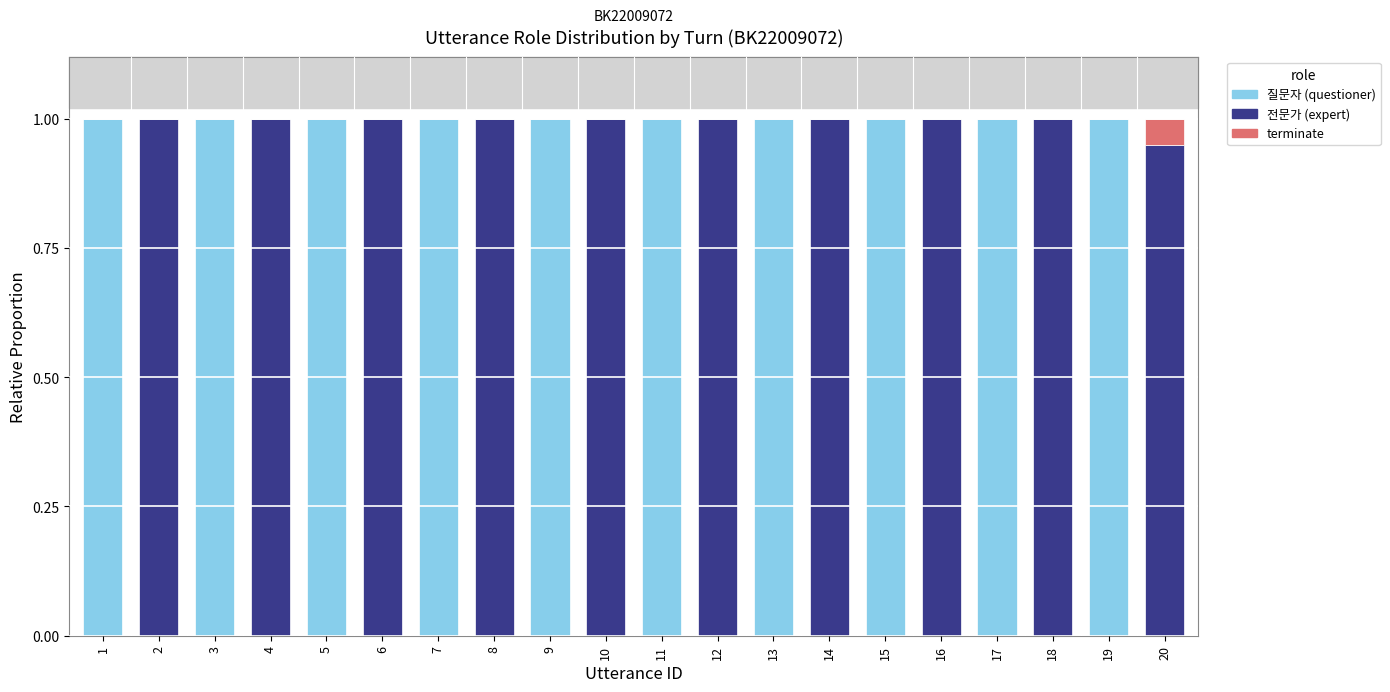

What is the total value across all series at 15?

1.0